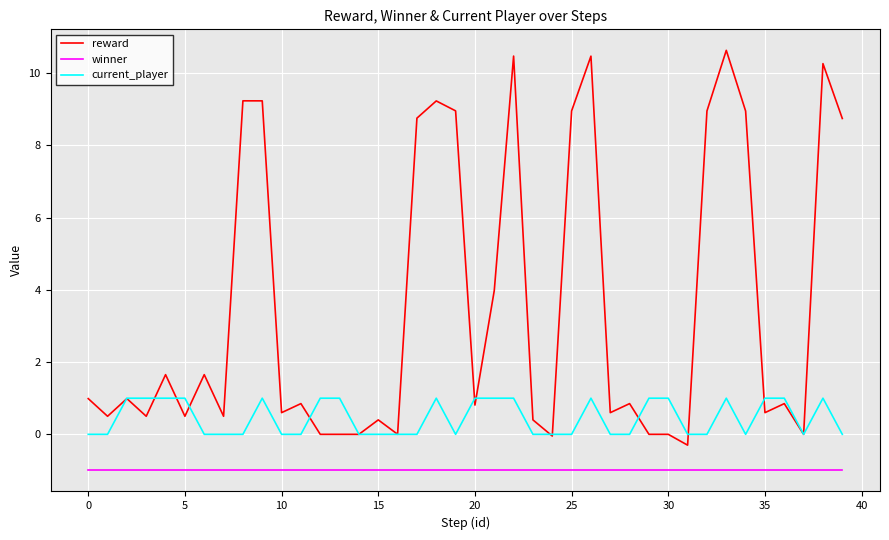

Which series has the largest total across all categories?

reward